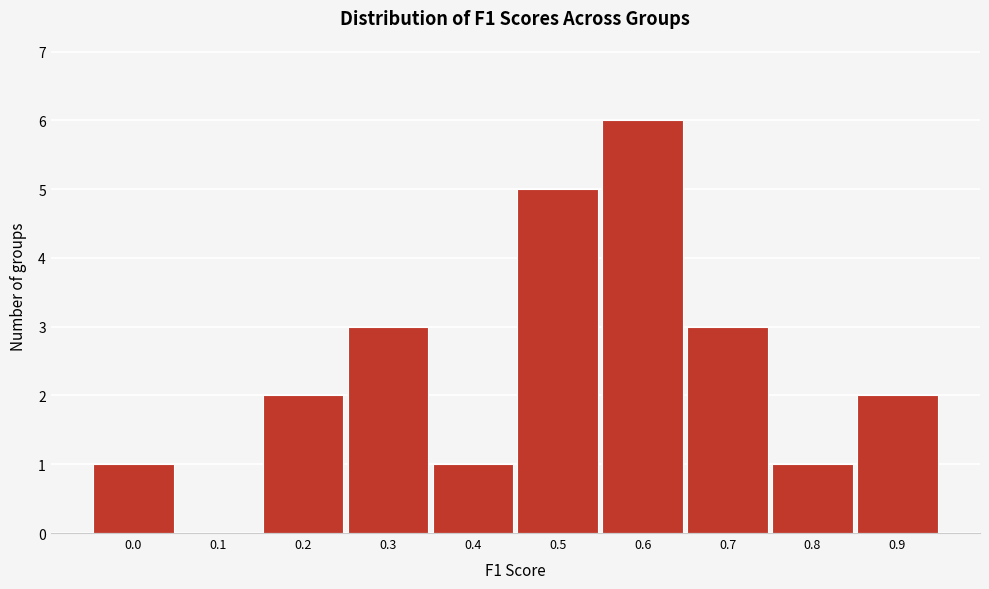

Reading right to left, what are all the values shown in this chart?

0.9=2	0.8=1	0.7=3	0.6=6	0.5=5	0.4=1	0.3=3	0.2=2	0.1=0	0.0=1